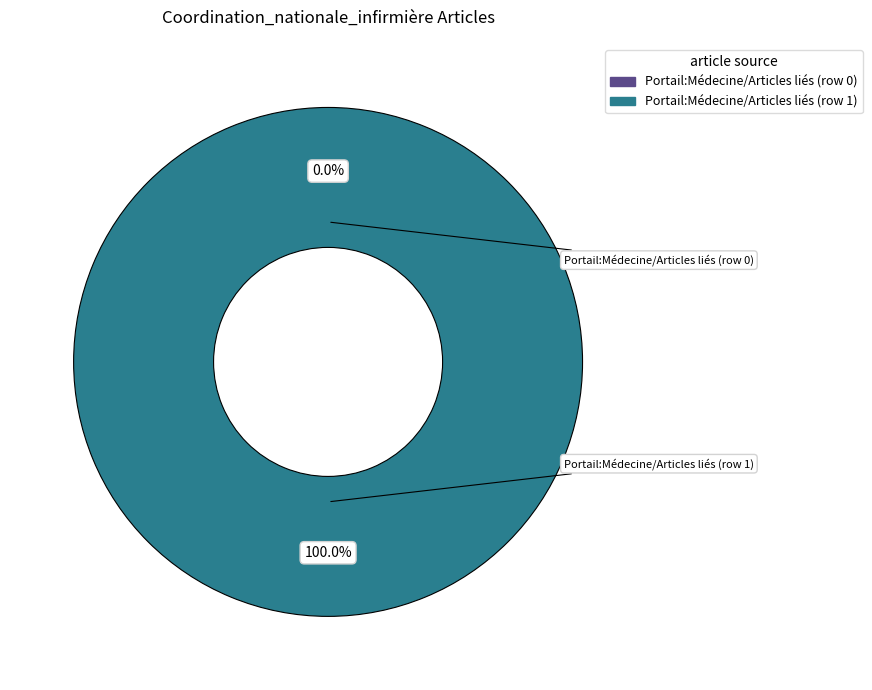

To the nearest percent, what is the difference between the Portail:Médecine/Articles liés (row 1) and Portail:Médecine/Articles liés (row 0) slice percentages?

100%